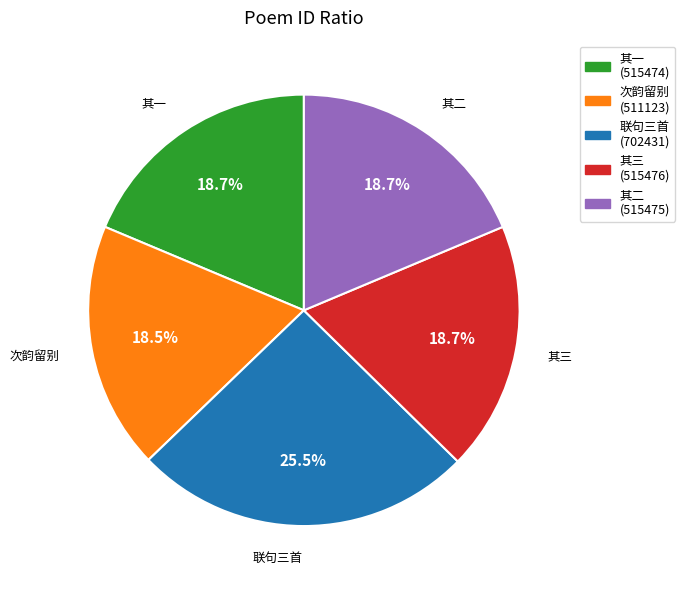

Is there any slice that represents more than half of the pie?

No